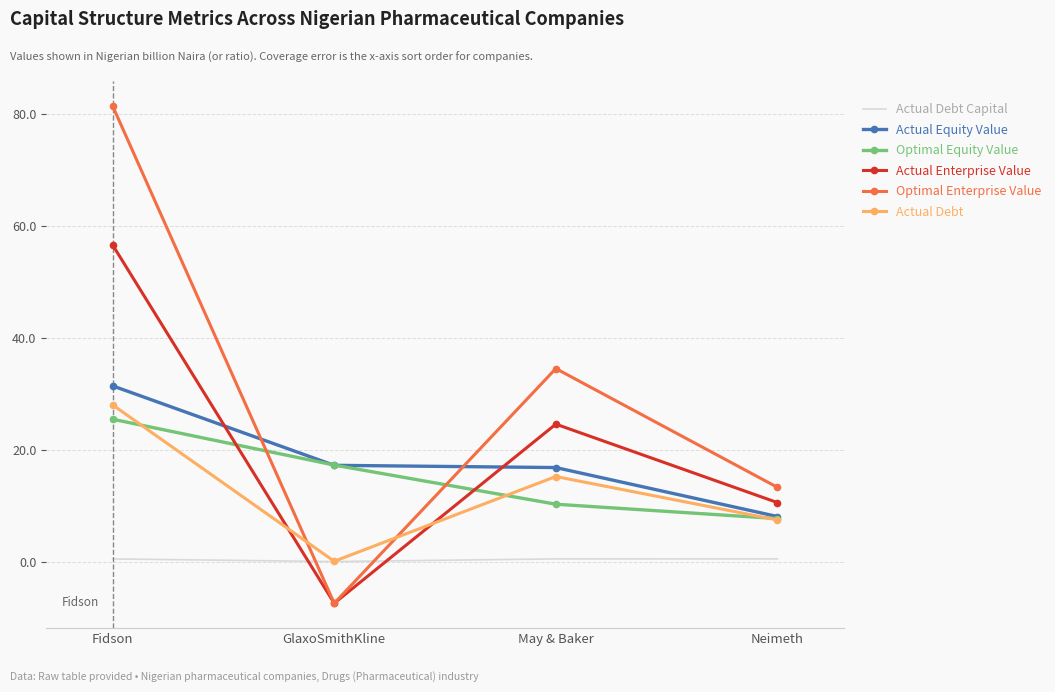

The Actual Debt Capital series shows 0.0 at GlaxoSmithKline. True or false?

True